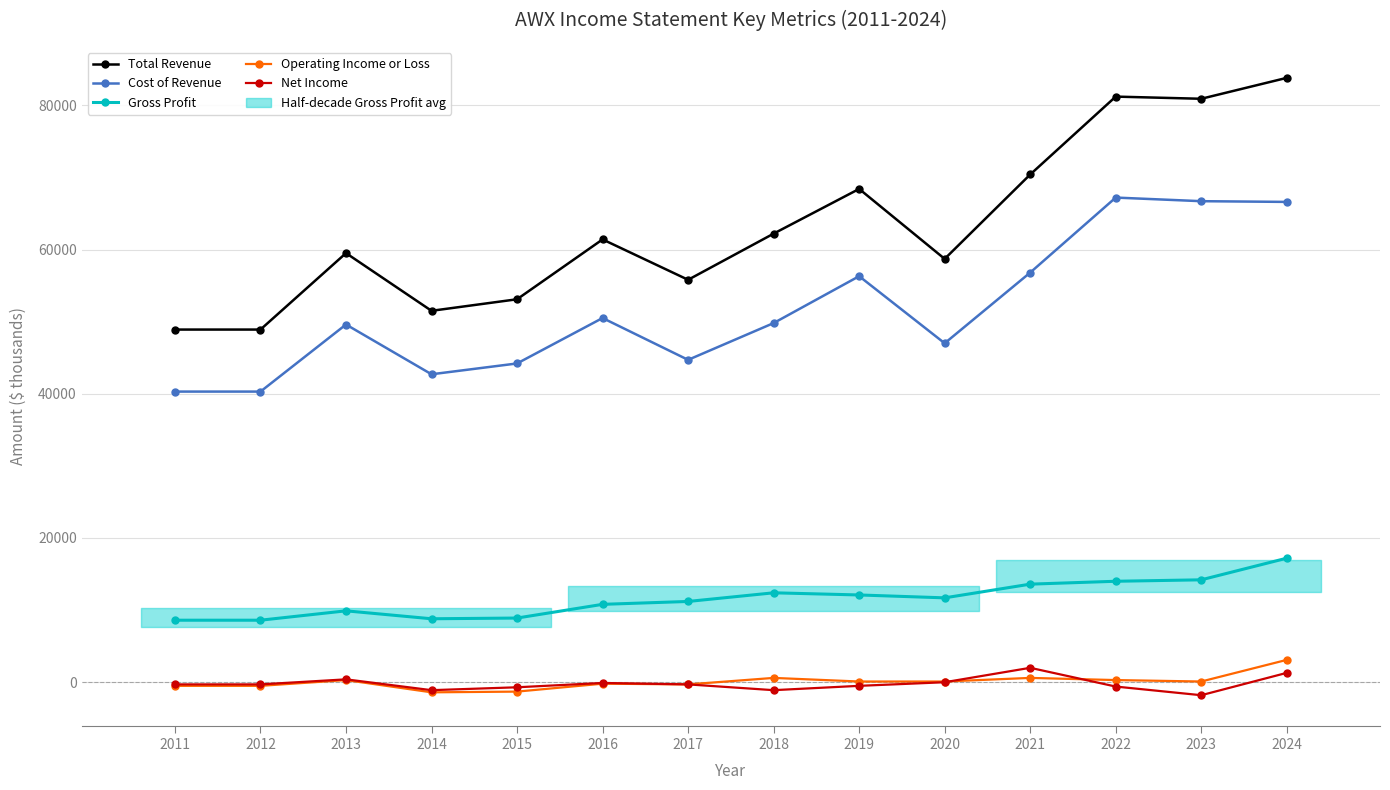

Reading right to left, list all the values displayed in this chart.

Total Revenue: 2024=83800	2023=80900	2022=81200	2021=70400	2020=58700	2019=68400	2018=62200	2017=55800	2016=61400	2015=53100	2014=51500	2013=59500	2012=48900	2011=48900
Cost of Revenue: 2024=66600	2023=66700	2022=67200	2021=56800	2020=47000	2019=56300	2018=49800	2017=44700	2016=50500	2015=44200	2014=42700	2013=49600	2012=40300	2011=40300
Gross Profit: 2024=17200	2023=14200	2022=14000	2021=13600	2020=11700	2019=12100	2018=12400	2017=11200	2016=10800	2015=8900	2014=8800	2013=9900	2012=8600	2011=8600
Operating Income or Loss: 2024=3100	2023=100	2022=300	2021=600	2020=100	2019=100	2018=600	2017=-300	2016=-200	2015=-1300	2014=-1400	2013=300	2012=-500	2011=-500
Net Income: 2024=1300	2023=-1800	2022=-600	2021=2000	2020=0	2019=-500	2018=-1100	2017=-300	2016=-100	2015=-700	2014=-1100	2013=400	2012=-300	2011=-300